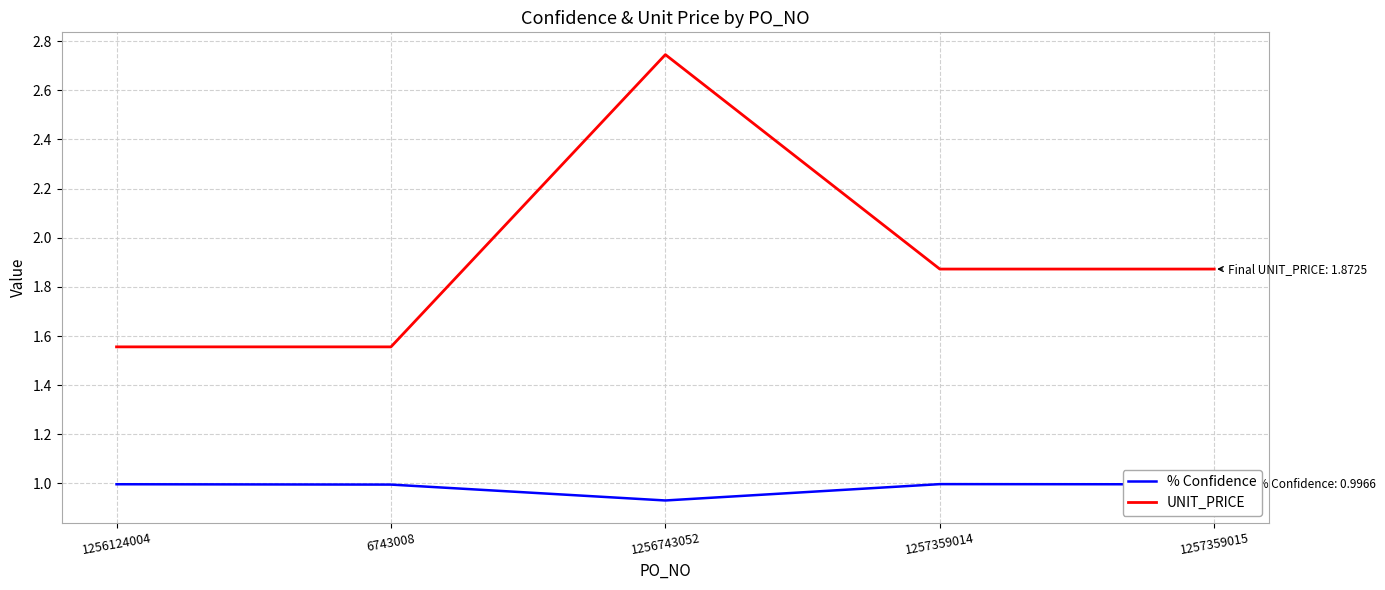

At how many categories does at least one series exceed 2?

1